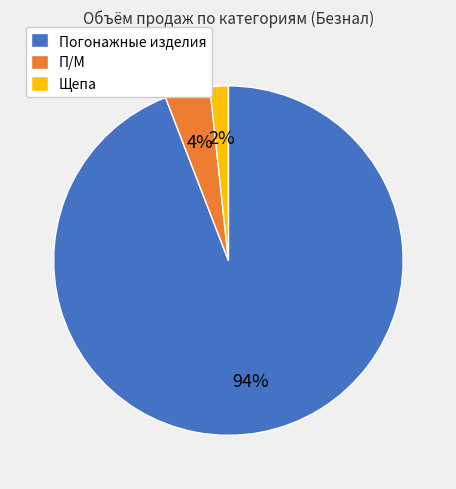

Does any single category account for the majority?

Yes